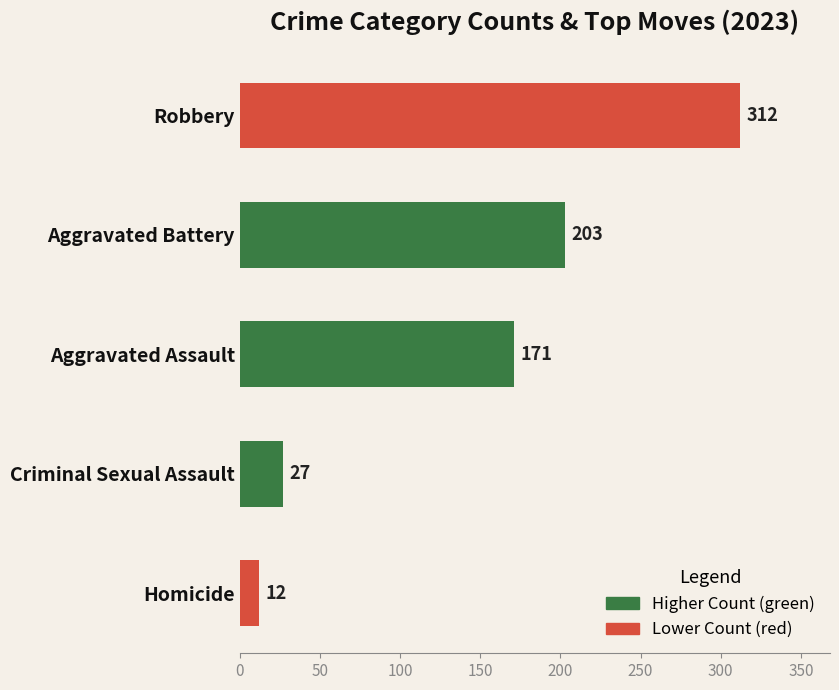

What is the change in value from Aggravated Assault to Aggravated Battery?

+32